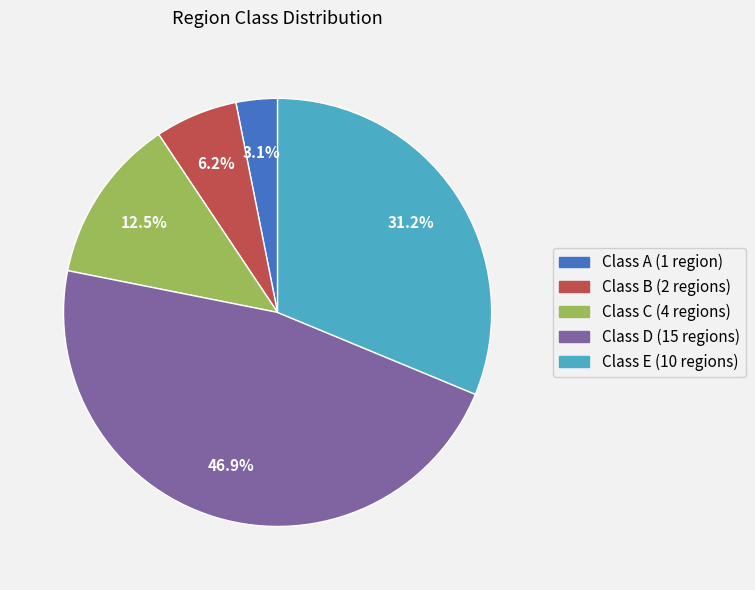

Is there a majority slice in this chart?

No